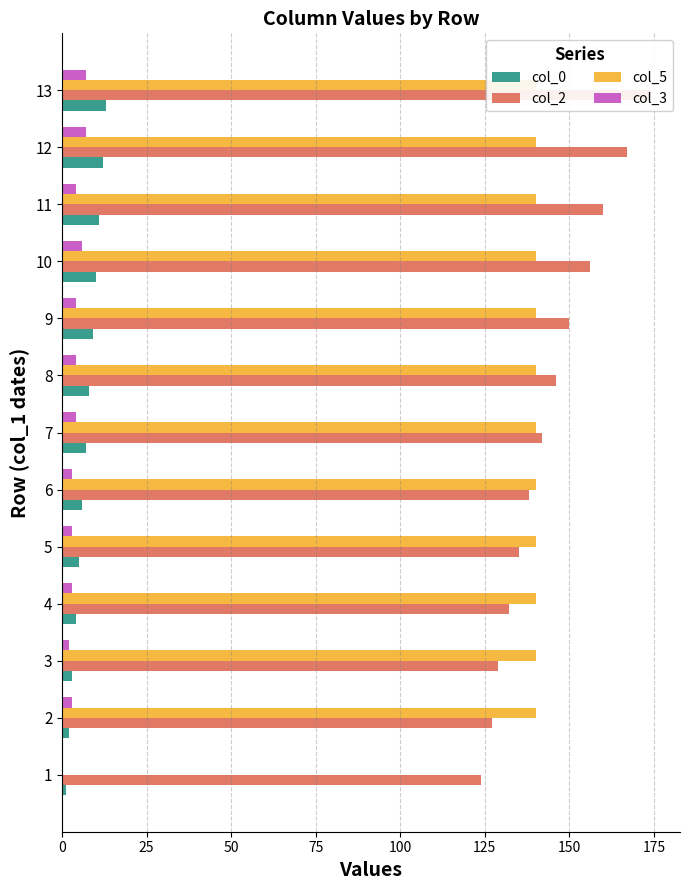

How many bars are there in each group?

4